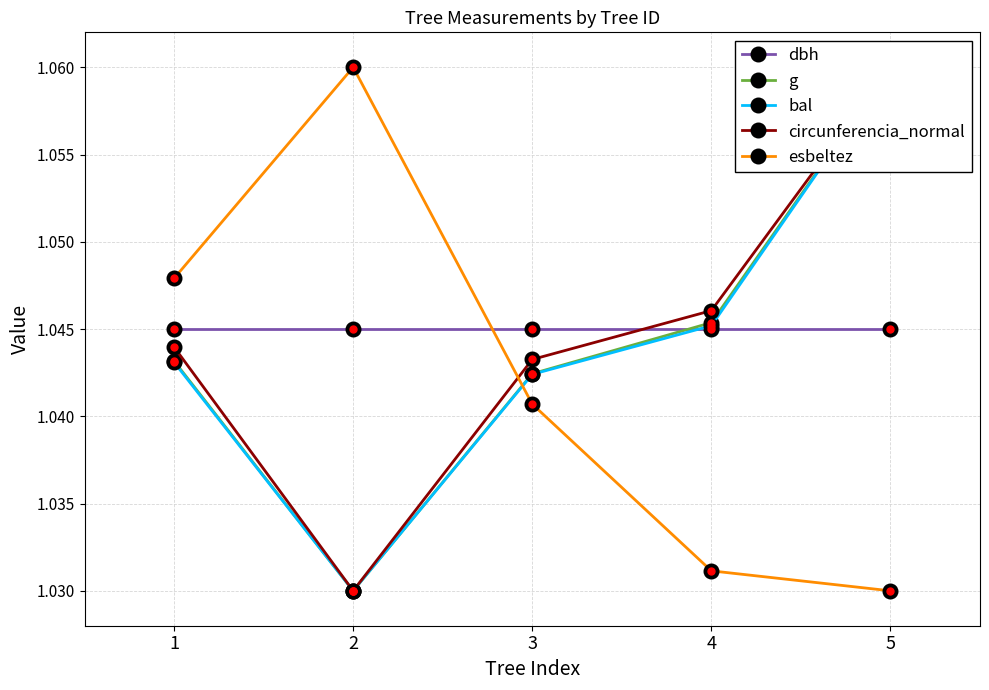

Reading left to right, transcribe all the data shown in this chart.

dbh: 1=1.0	2=1.0	3=1.0	4=1.0	5=1.0
g: 1=1.0	2=1.0	3=1.0	4=1.0	5=1.1
bal: 1=1.0	2=1.0	3=1.0	4=1.0	5=1.1
circunferencia_normal: 1=1.0	2=1.0	3=1.0	4=1.0	5=1.1
esbeltez: 1=1.0	2=1.1	3=1.0	4=1.0	5=1.0